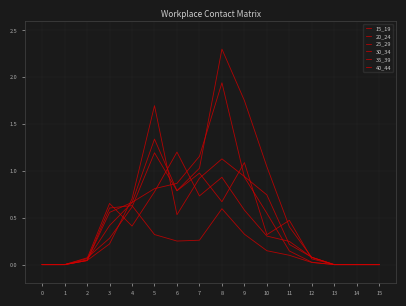

Rank the categories by 40_44 value from highest to lowest.

8, 9, 5, 10, 7, 6, 4, 3, 11, 12, 2, 0, 1, 13, 14, 15